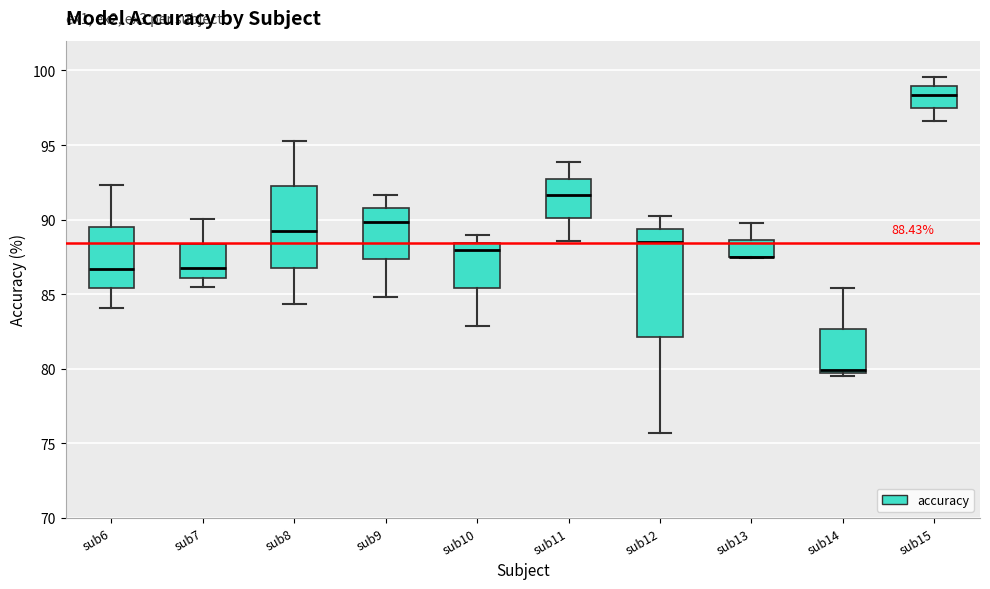

Which box is the tallest, from its lower edge to its upper edge?

sub12